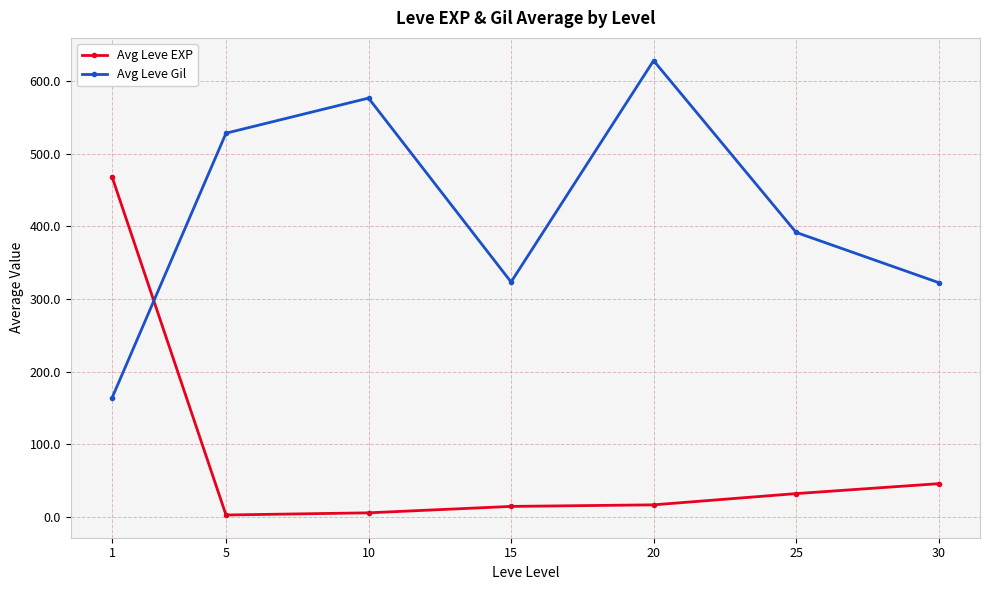

Where is the first local maximum for Avg Leve Gil?

10